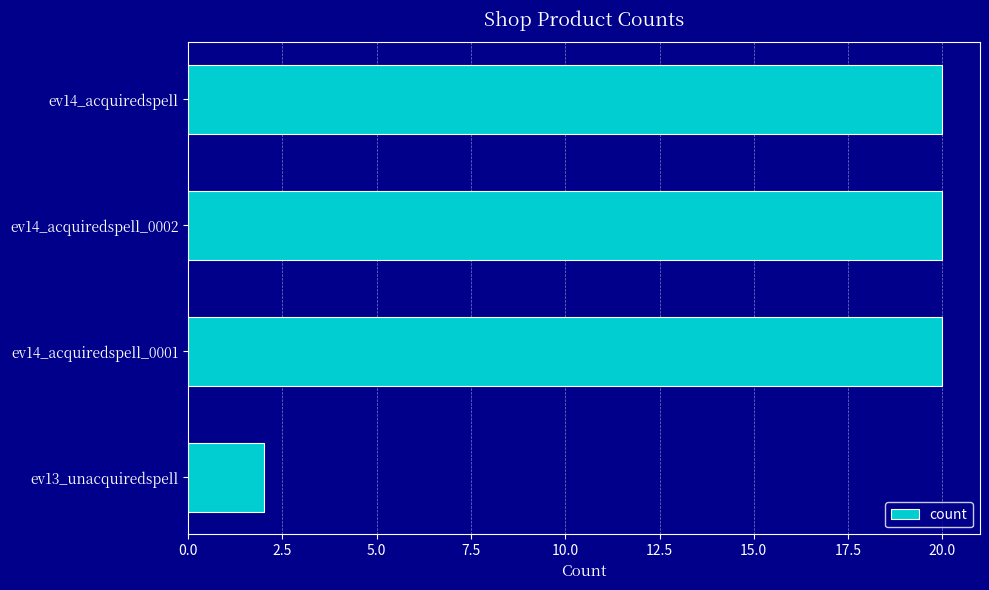

What is the change in value from ev13_unacquiredspell to ev14_acquiredspell_0001?

+18